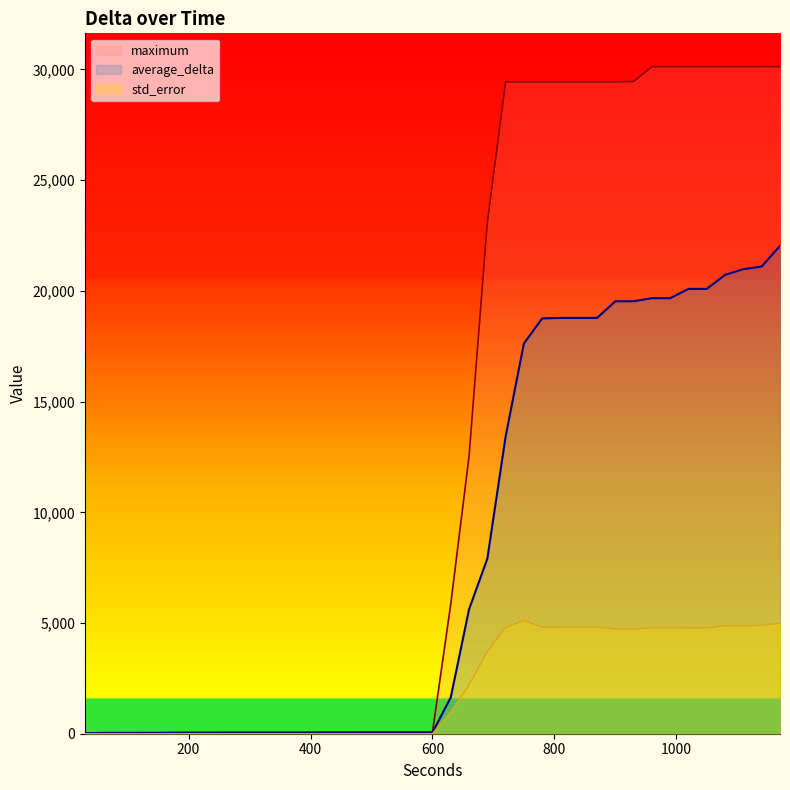

Which series has the largest total across all categories?

maximum